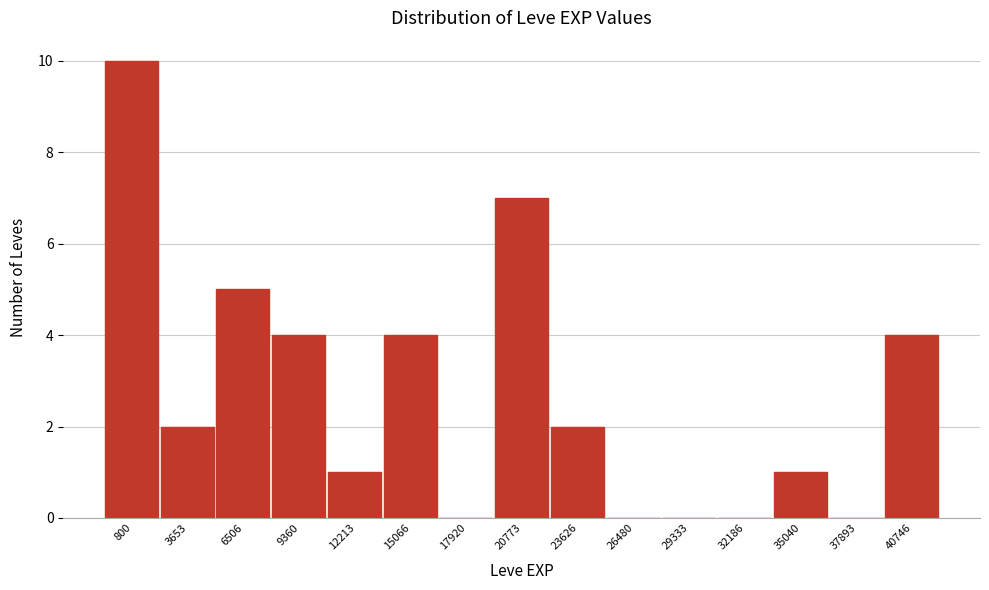

Reading left to right, what are all the values shown in this chart?

800=10	3653=2	6506=5	9360=4	12213=1	15066=4	17920=0	20773=7	23626=2	26480=0	29333=0	32186=0	35040=1	37893=0	40746=4